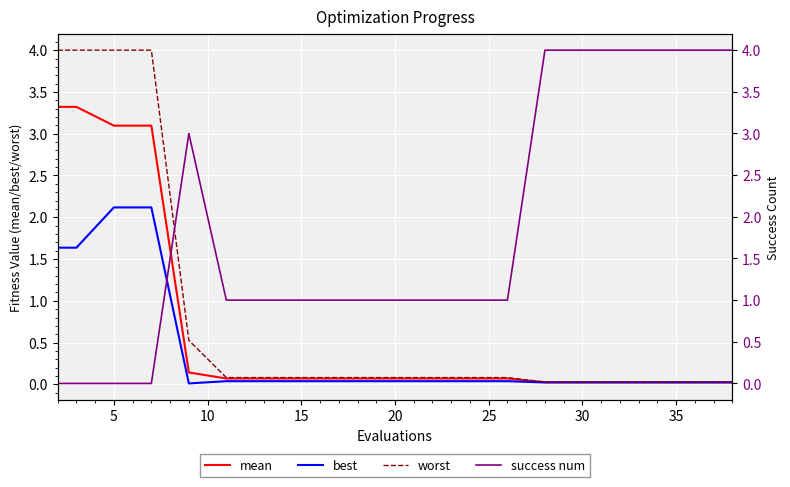

How many distinct data groups are displayed?

4